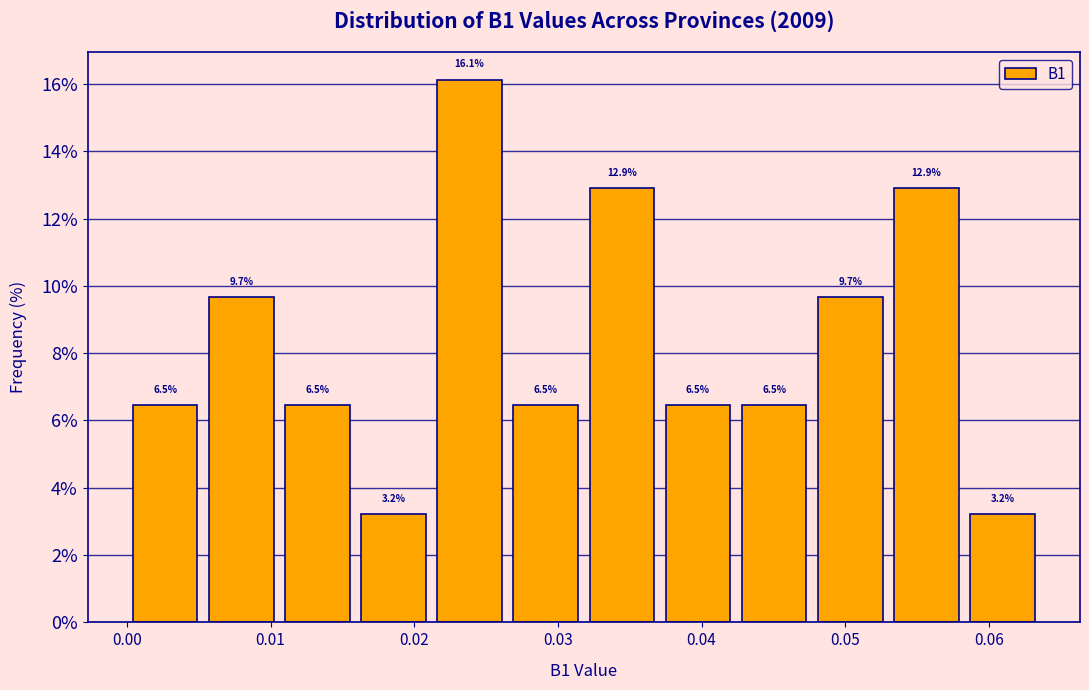

Reading left to right, transcribe this chart: for each bar, give the range it covers on the x-axis and its height. The bar edges are not printed on the chart, so give them approximately, as read against the axis.

0.000 to 0.005: 6.5
0.005 to 0.011: 9.7
0.011 to 0.016: 6.5
0.016 to 0.021: 3.2
0.021 to 0.027: 16.1
0.027 to 0.032: 6.5
0.032 to 0.037: 12.9
0.037 to 0.042: 6.5
0.042 to 0.048: 6.5
0.048 to 0.053: 9.7
0.053 to 0.058: 12.9
0.058 to 0.064: 3.2